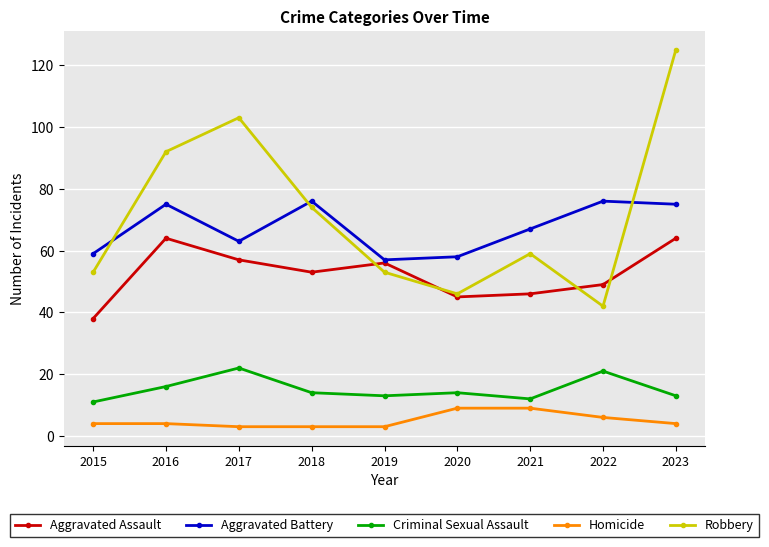

At how many categories does at least one series exceed 119?

1